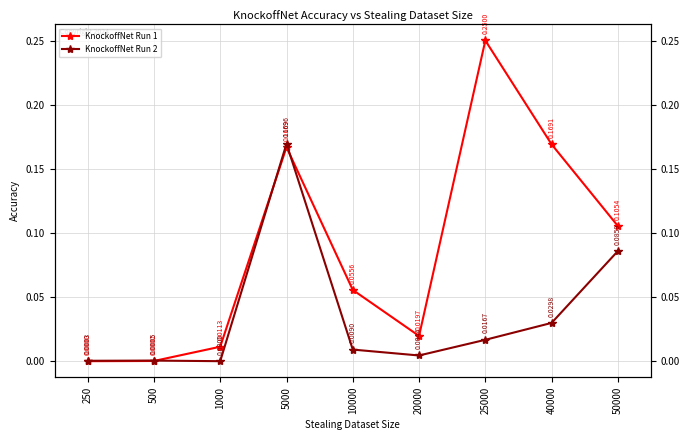

List the series in order of their overall mean, lowest first.

KnockoffNet Run 2, KnockoffNet Run 1